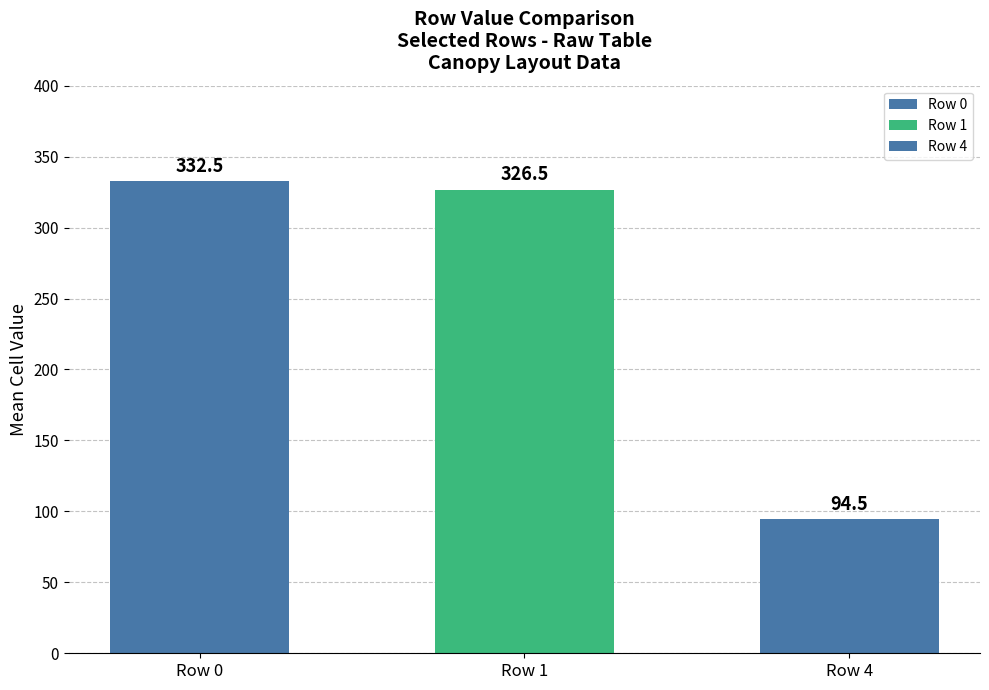

Are the bars horizontal?

No